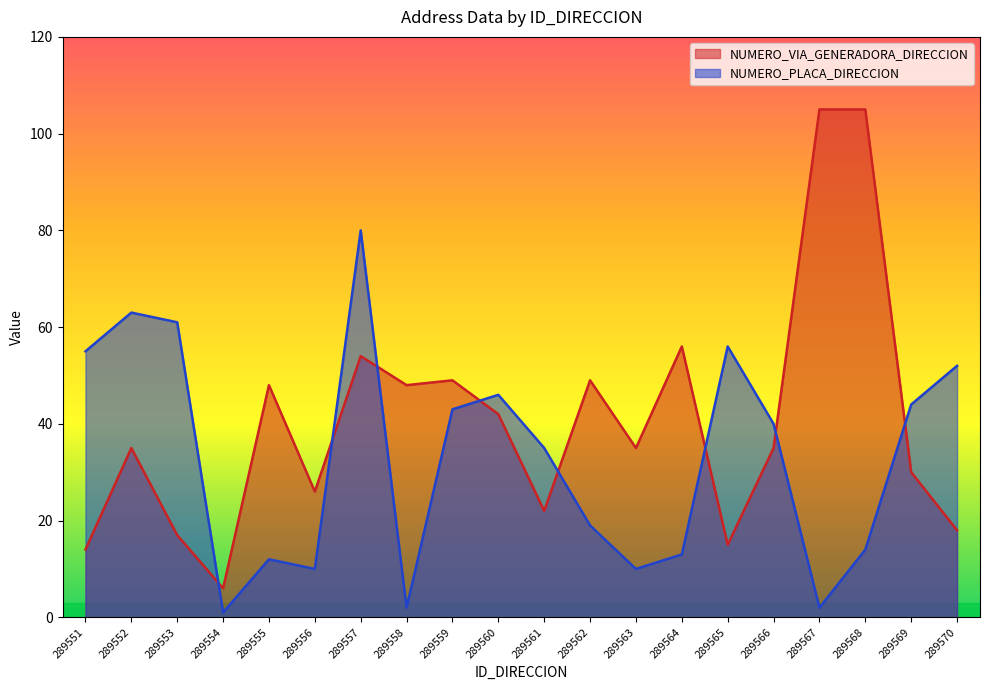

At which label is NUMERO_VIA_GENERADORA_DIRECCION closest to 55?

289557